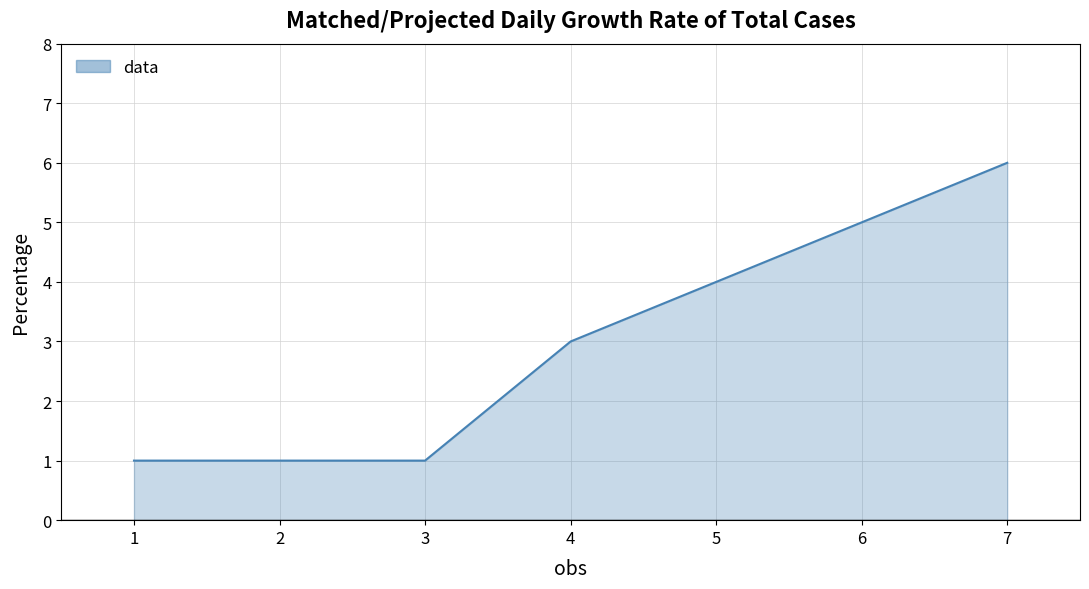

What is the maximum value shown in the chart?

6